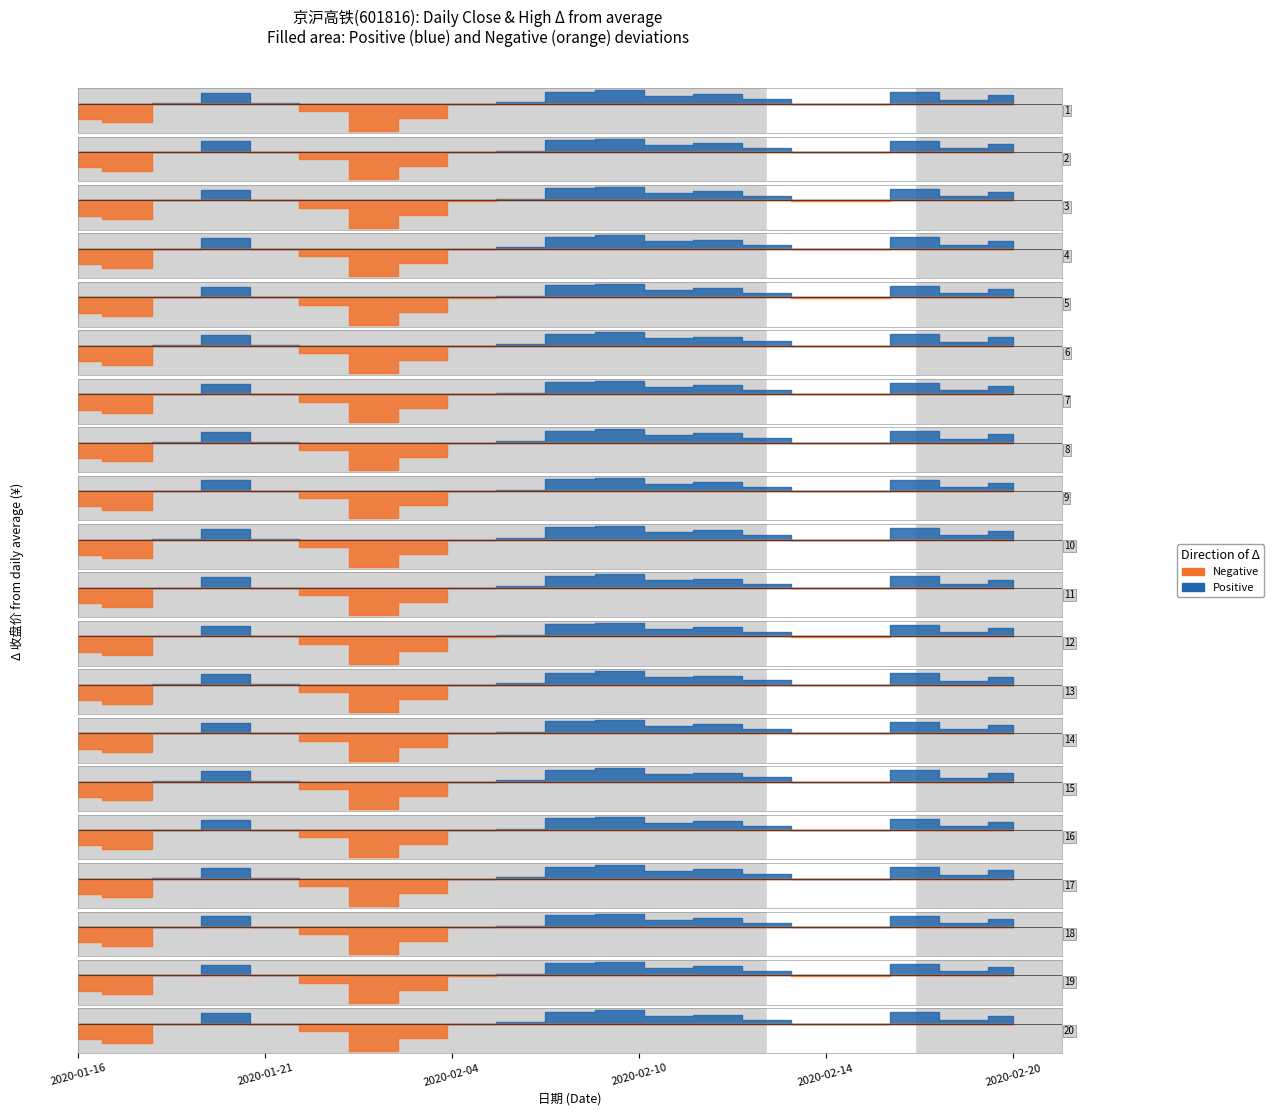

Is this an area chart (filled region under the line)?

No